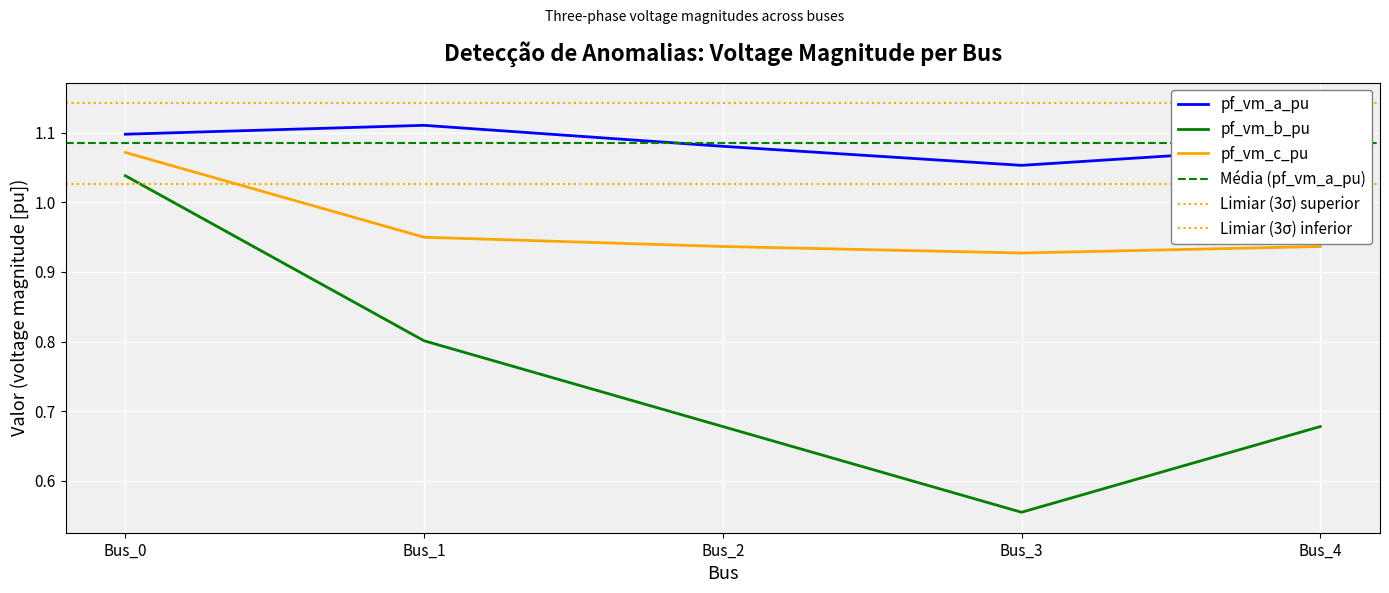

True or false: pf_vm_a_pu and pf_vm_c_pu intersect in this chart.

False